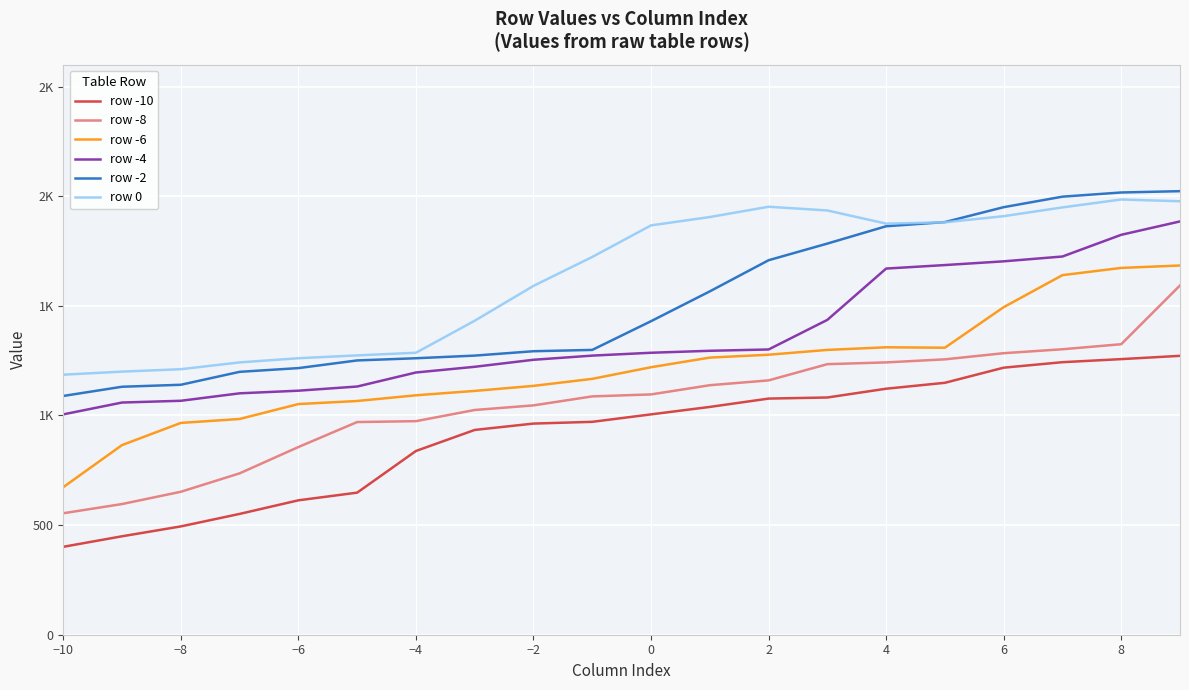

True or false: row 0 and row -10 cross at least once.

False